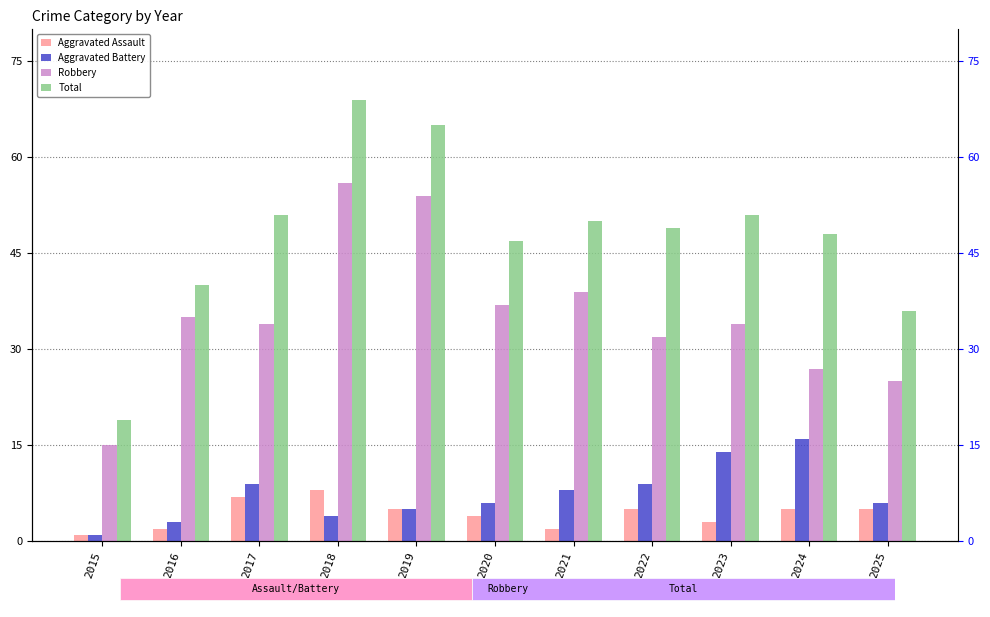

Rank the series at 2019 from highest to lowest value.

Total, Robbery, Aggravated Assault, Aggravated Battery